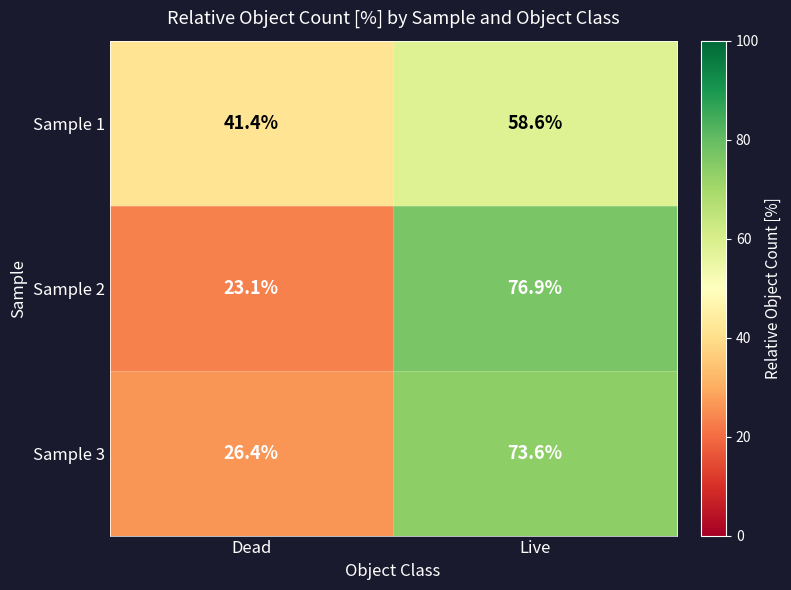

How many values in the Sample 3 series are below 73?

1